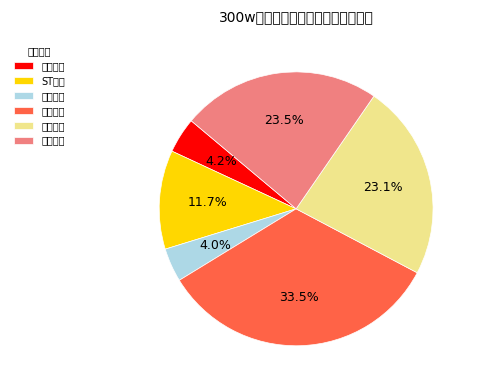

Does any single category account for the majority?

No